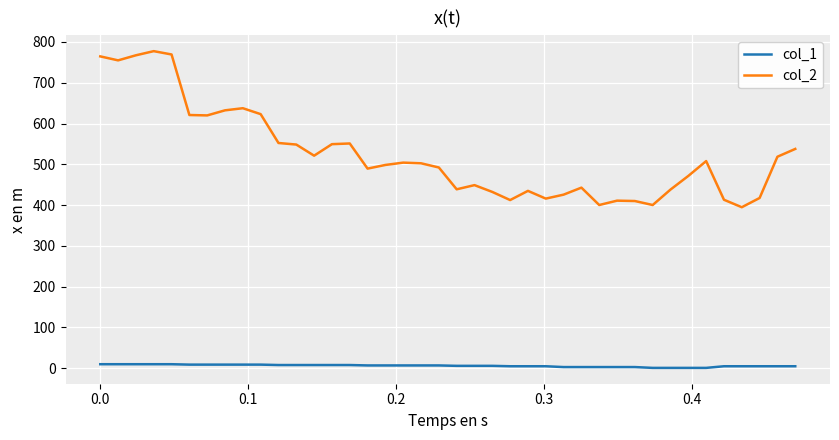

Which series has the largest total across all categories?

col_2